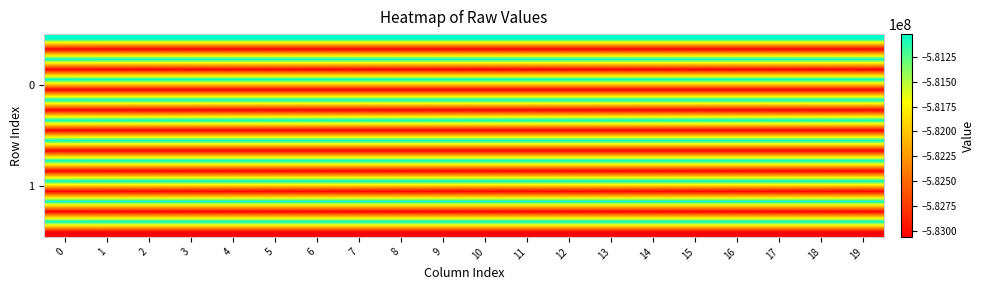

Which category has the lowest value across all series?

1